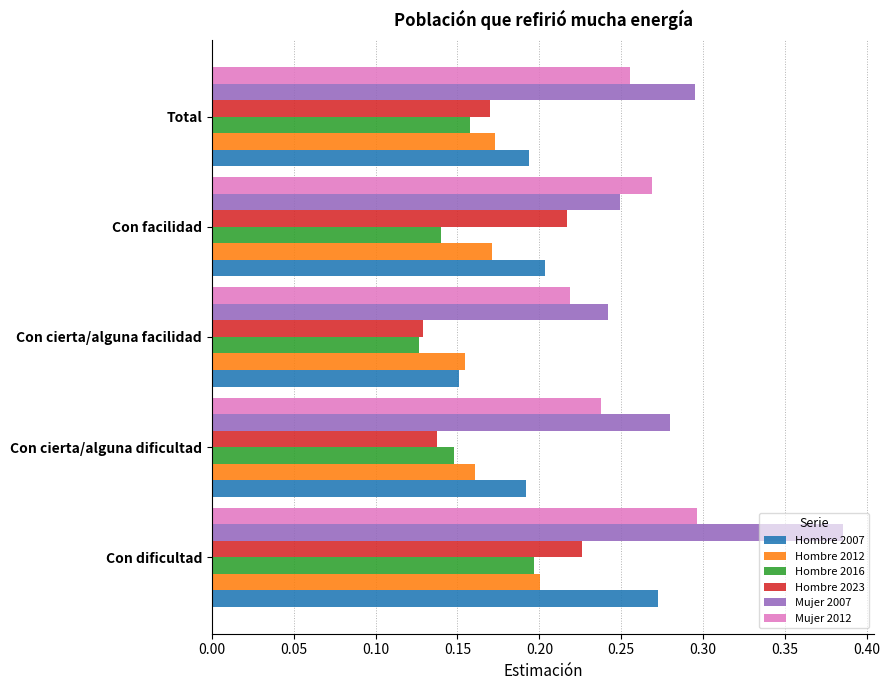

Which series has the largest total across all categories?

Mujer 2007